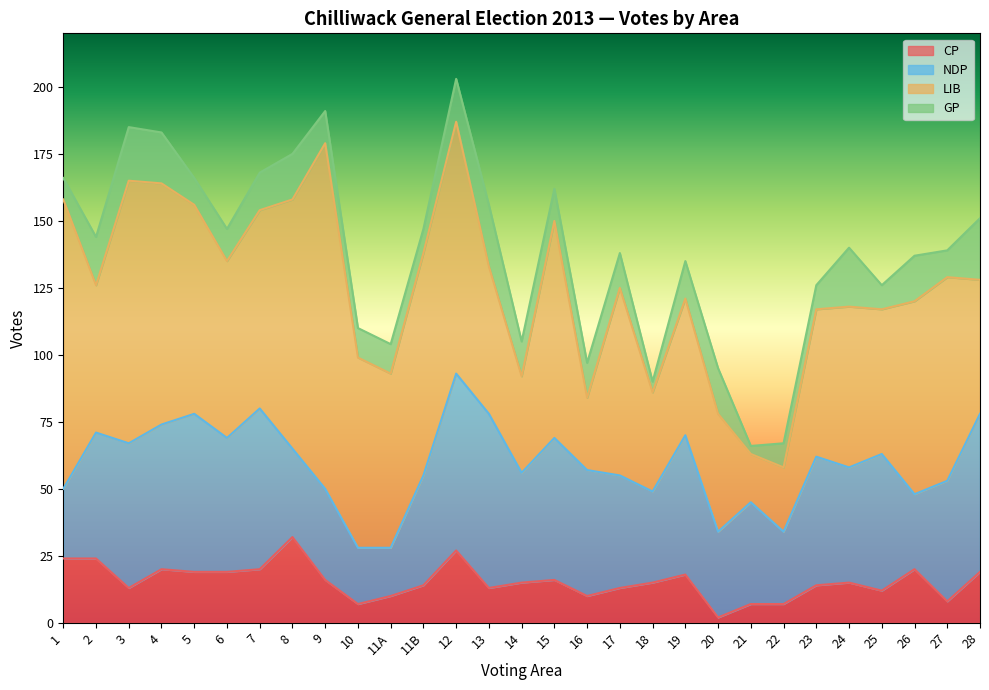

Which series changed the most between 9 and 27?

LIB